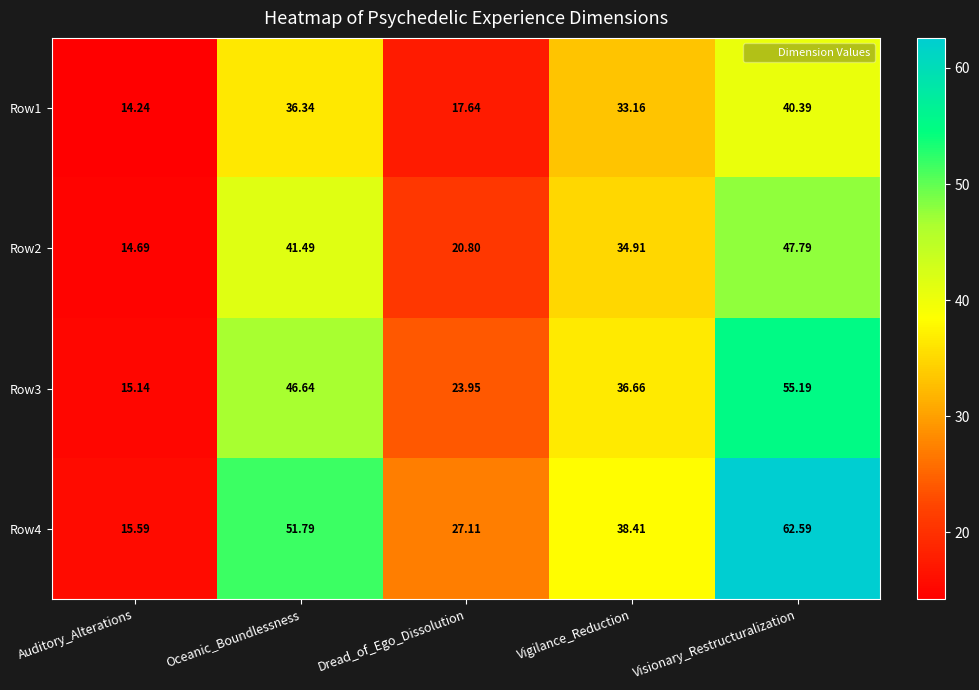

Is the value of Row1 at Visionary_Restructuralization greater than the value of Row2 at Vigilance_Reduction?

Yes